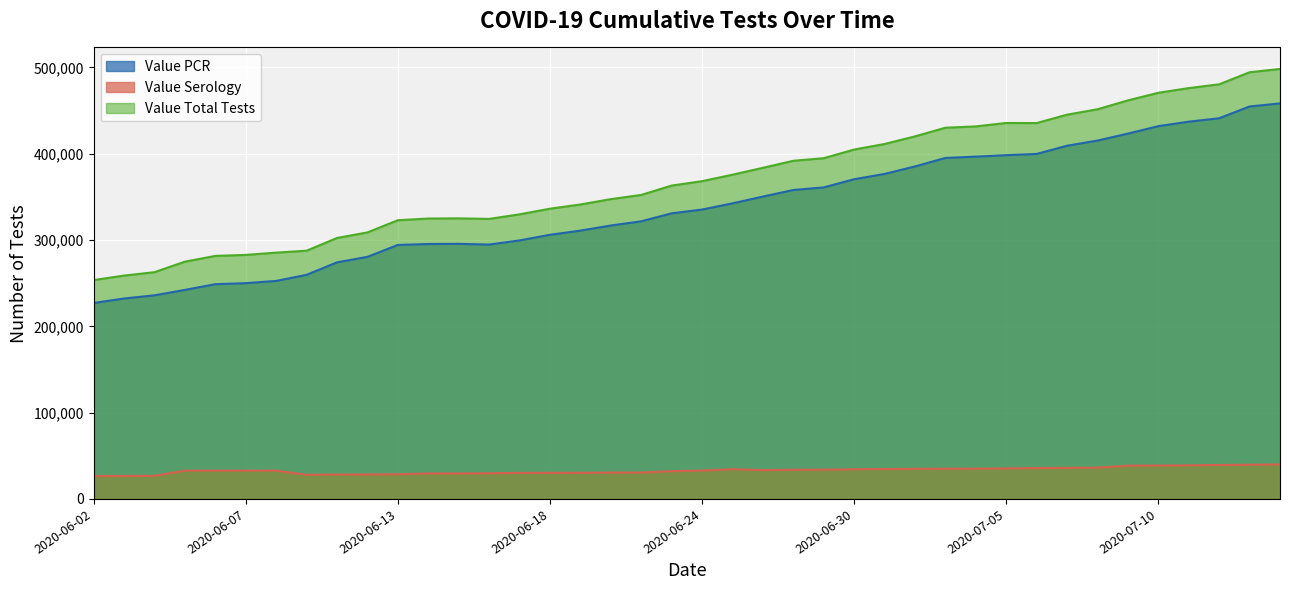

True or false: Value Serology and Value PCR cross at least once.

False